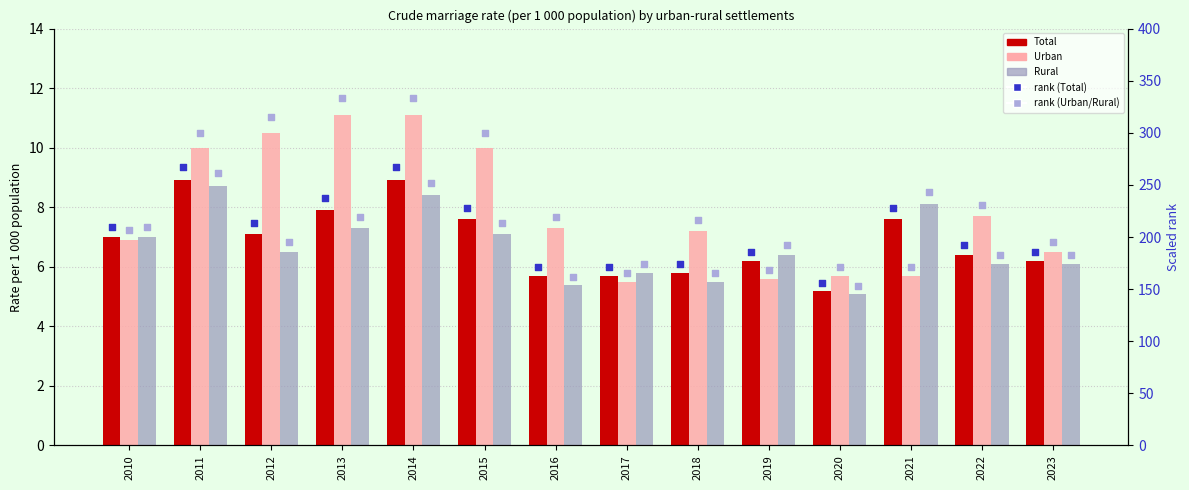

At how many categories does at least one series exceed 197?

10